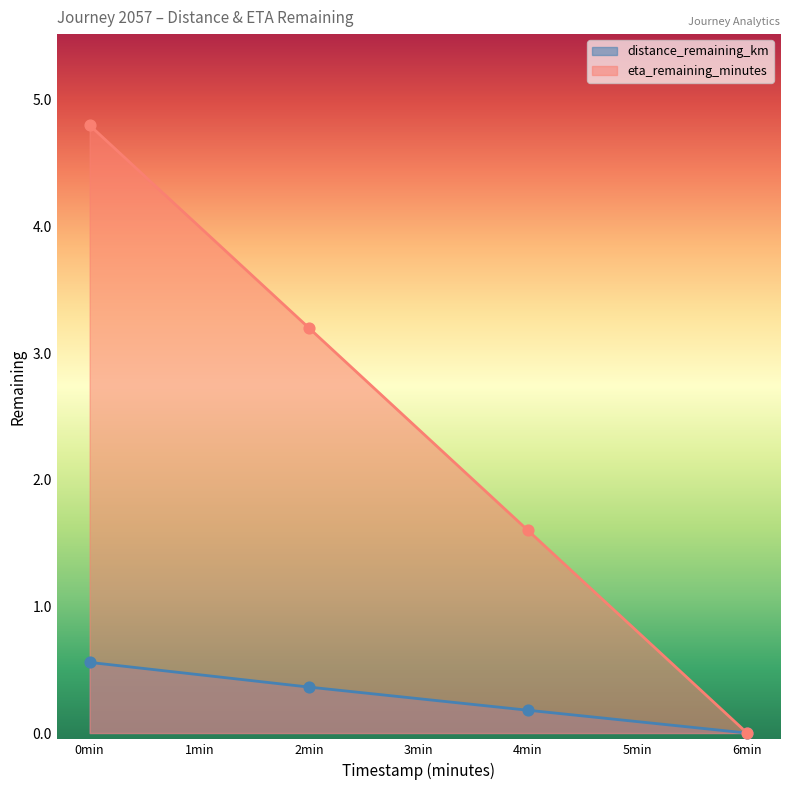

Which series has the largest total across all categories?

eta_remaining_minutes